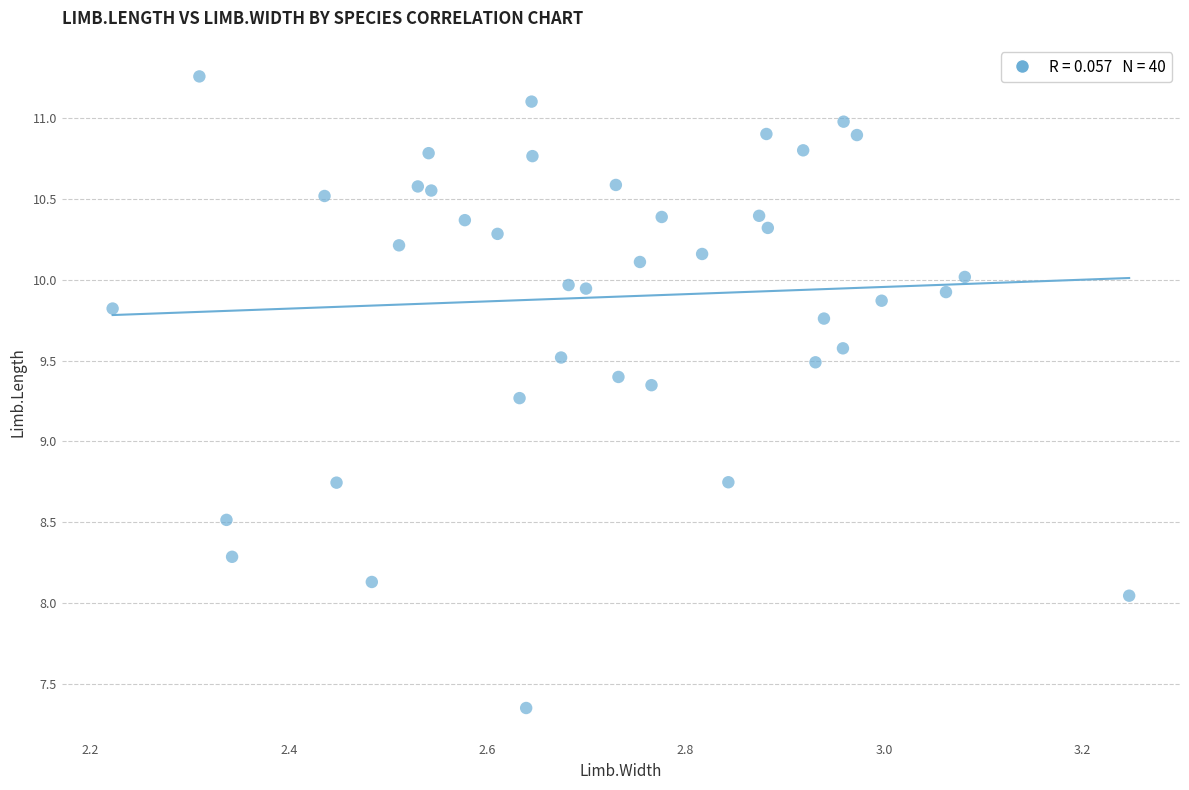

What is the range of Y values (max minus min)?

3.9